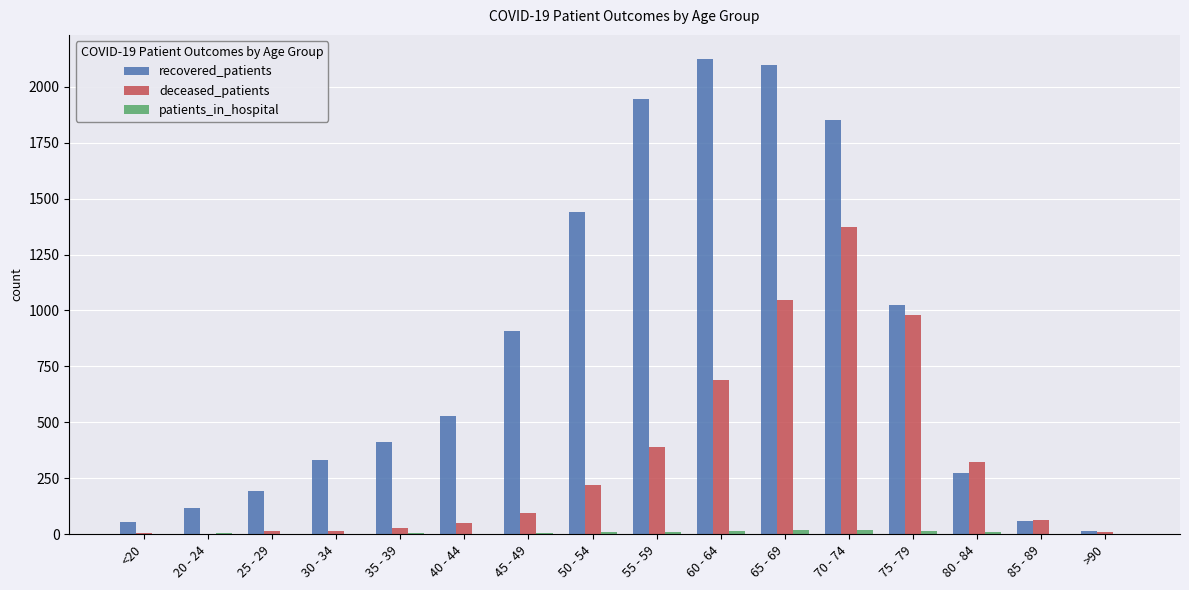

Is it true that recovered_patients equals 374 at 50 - 54?

False